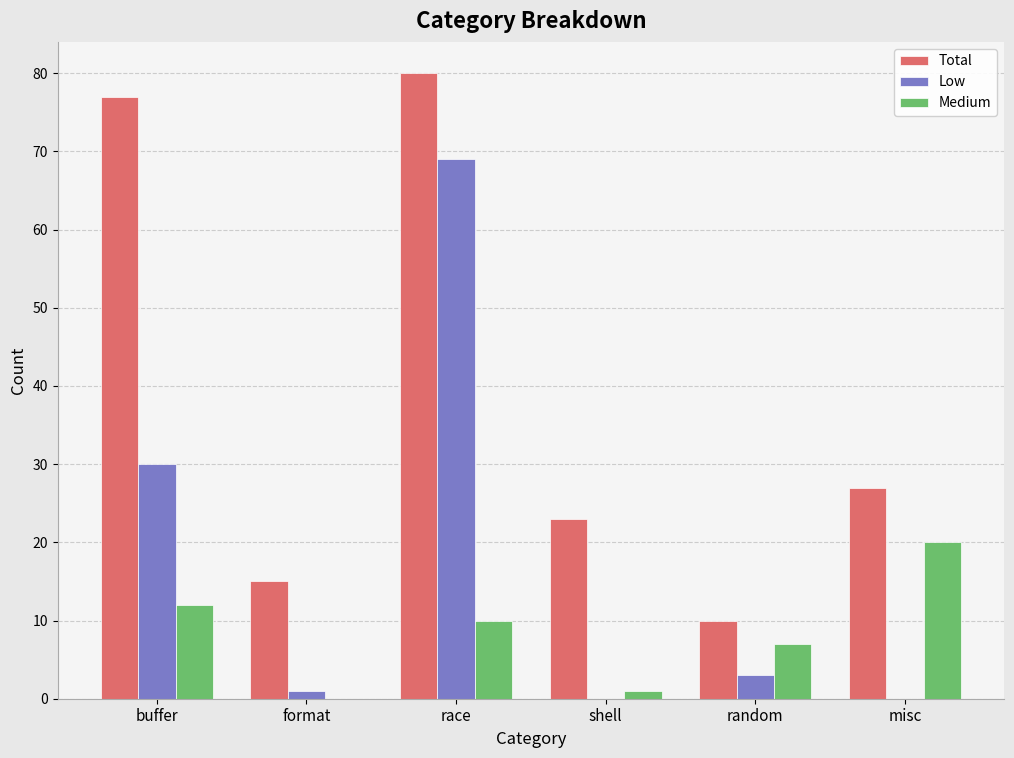

At which category is the sum across all series the highest?

race